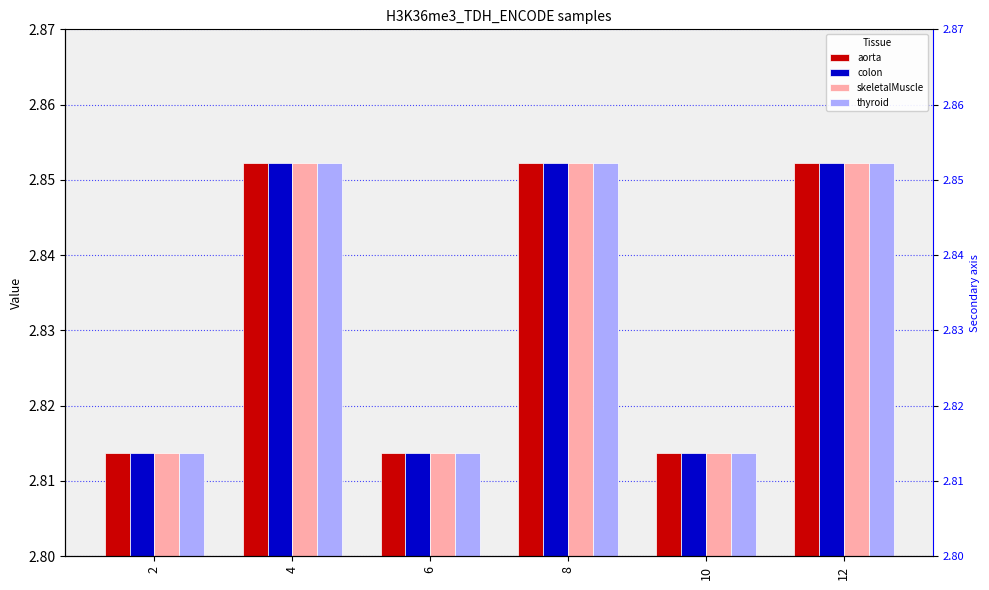

At which category does the chart reach its peak across all series?

4